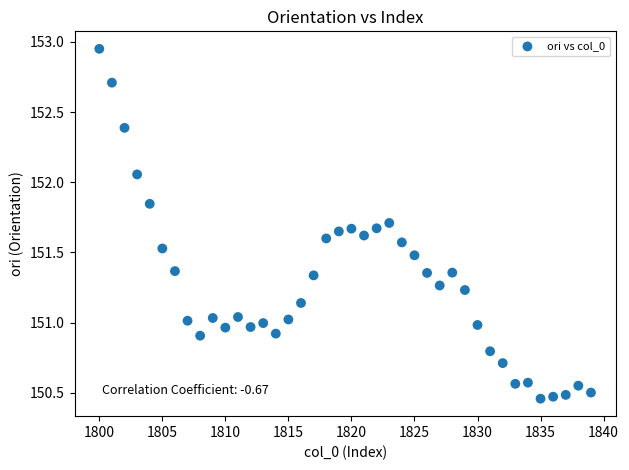

What is the range of Y values (max minus min)?

2.5